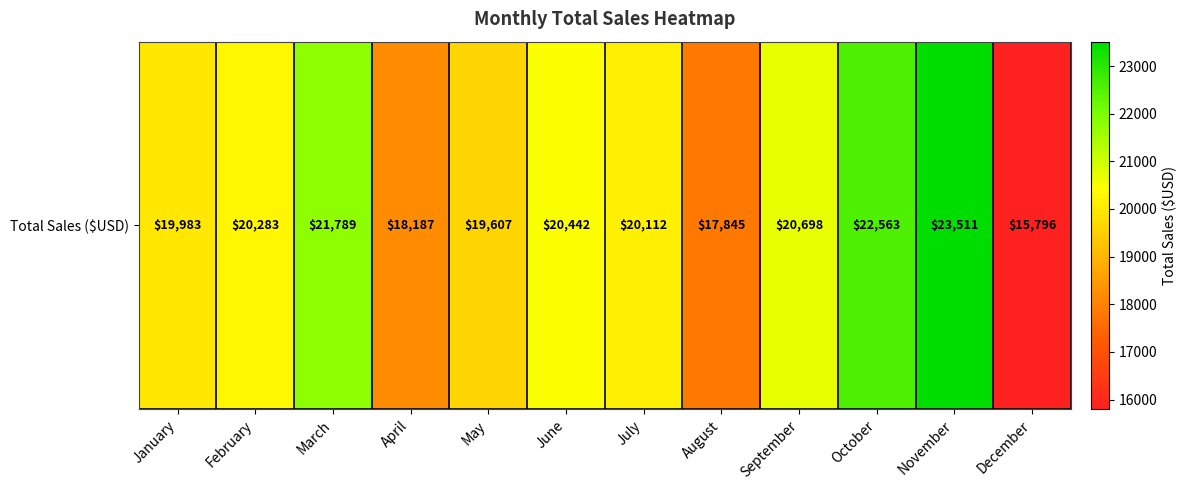

Which label corresponds to the largest value in the chart?

November